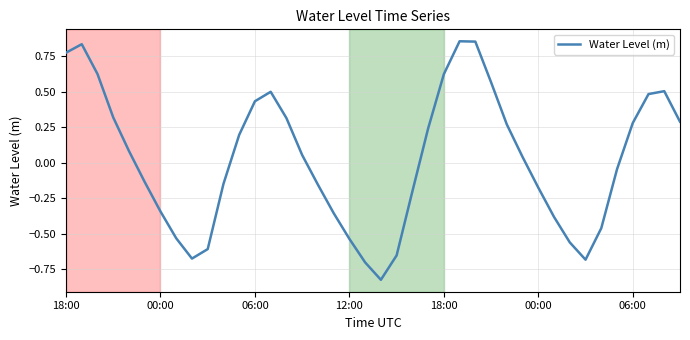

What is the difference between the maximum and minimum values?

1.7